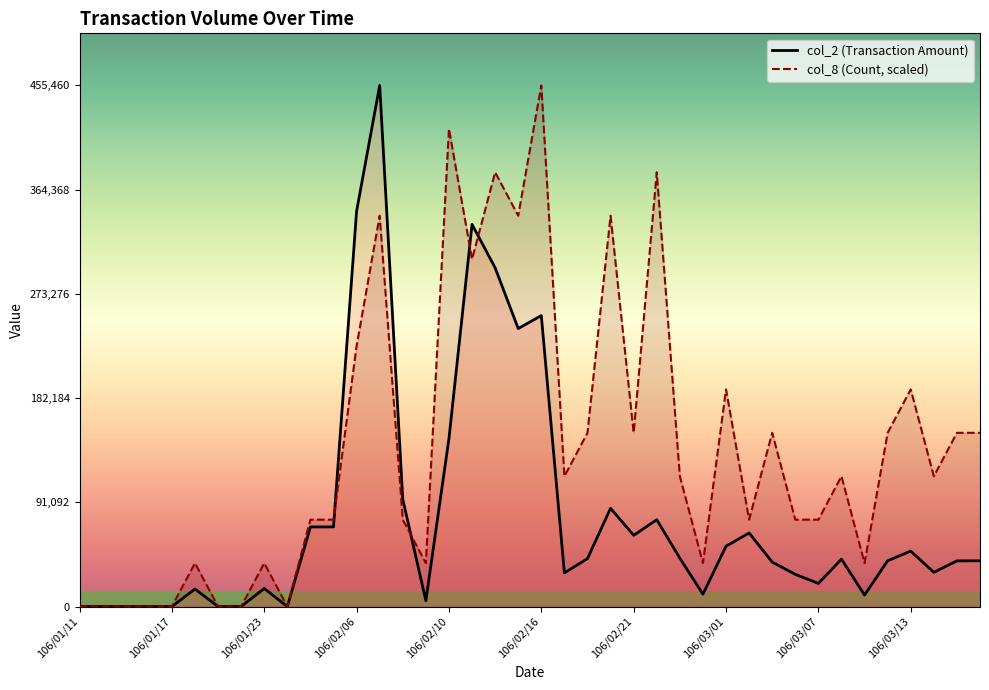

How many values in the col_8 (Count) series exceed 113864?

21